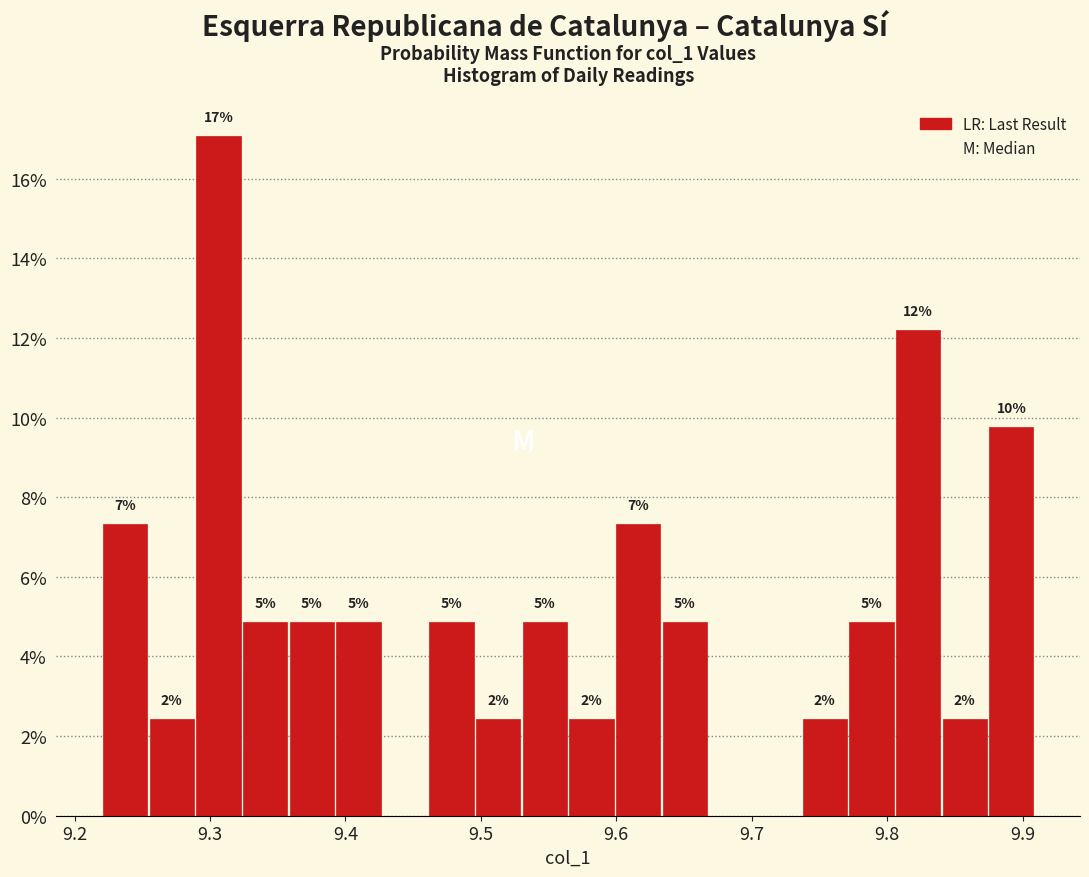

Around what value on the x-axis is the tallest bar? Give the approximate position of its centre, as read against the axis.

9.31